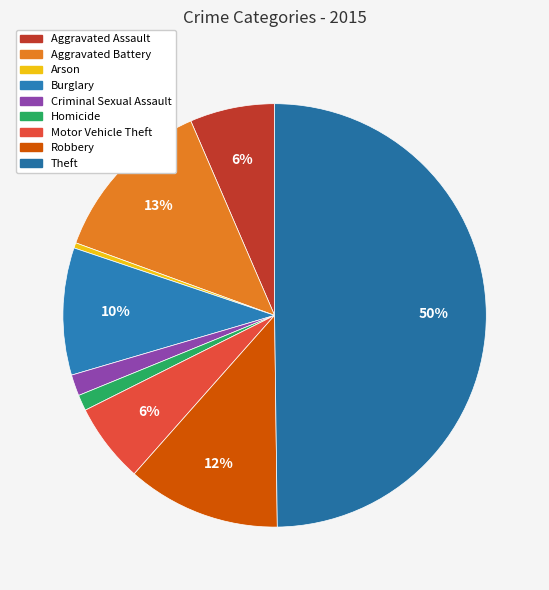

How many slices are in this pie chart?

9